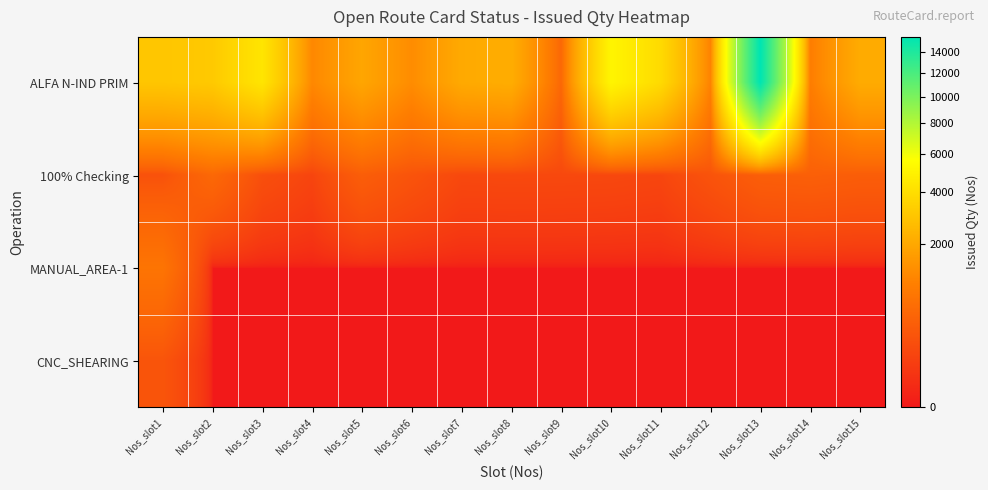

Reading left to right, list all the values displayed in this chart.

ALFA N-IND PRIM: Nos_slot1=3000	Nos_slot2=3131	Nos_slot3=4320	Nos_slot4=1180	Nos_slot5=1931	Nos_slot6=1275	Nos_slot7=2050	Nos_slot8=2150	Nos_slot9=520	Nos_slot10=5115	Nos_slot11=3830	Nos_slot12=1060	Nos_slot13=15545	Nos_slot14=950	Nos_slot15=2100
100% Checking: Nos_slot1=229	Nos_slot2=530	Nos_slot3=201	Nos_slot4=119	Nos_slot5=373	Nos_slot6=247	Nos_slot7=143	Nos_slot8=147	Nos_slot9=145	Nos_slot10=140	Nos_slot11=126	Nos_slot12=244	Nos_slot13=379	Nos_slot14=399	Nos_slot15=366
MANUAL_AREA-1: Nos_slot1=753	Nos_slot2=0	Nos_slot3=0	Nos_slot4=0	Nos_slot5=0	Nos_slot6=0	Nos_slot7=0	Nos_slot8=0	Nos_slot9=0	Nos_slot10=0	Nos_slot11=0	Nos_slot12=0	Nos_slot13=0	Nos_slot14=0	Nos_slot15=0
CNC_SHEARING: Nos_slot1=259	Nos_slot2=0	Nos_slot3=0	Nos_slot4=0	Nos_slot5=0	Nos_slot6=0	Nos_slot7=0	Nos_slot8=0	Nos_slot9=0	Nos_slot10=0	Nos_slot11=0	Nos_slot12=0	Nos_slot13=0	Nos_slot14=0	Nos_slot15=0